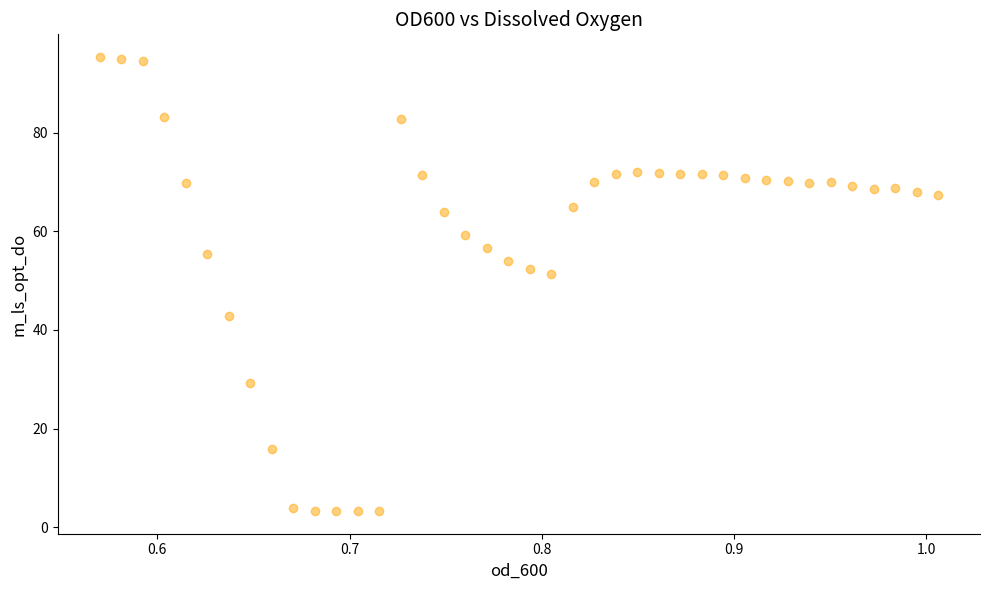

What is the range of X values (max minus min)?

0.4